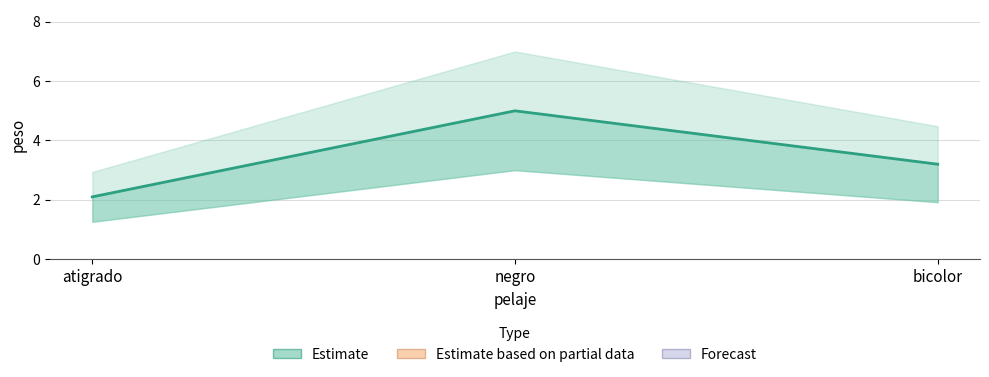

At which label is the value closest to 3?

bicolor